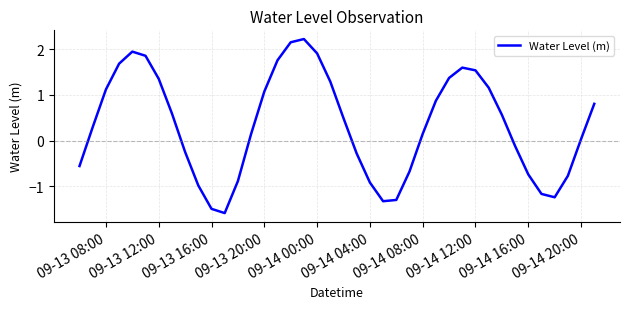

What is the difference between the maximum and minimum values?

3.8